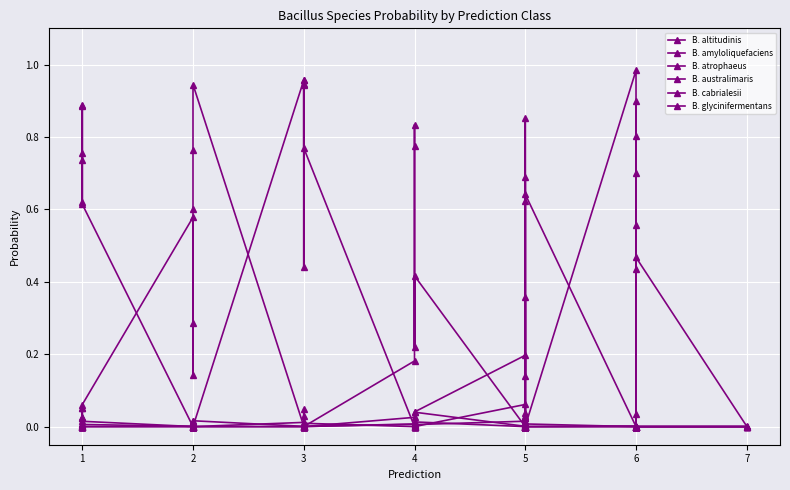

True or false: B. atrophaeus has a value of 0.0 at 1.

False